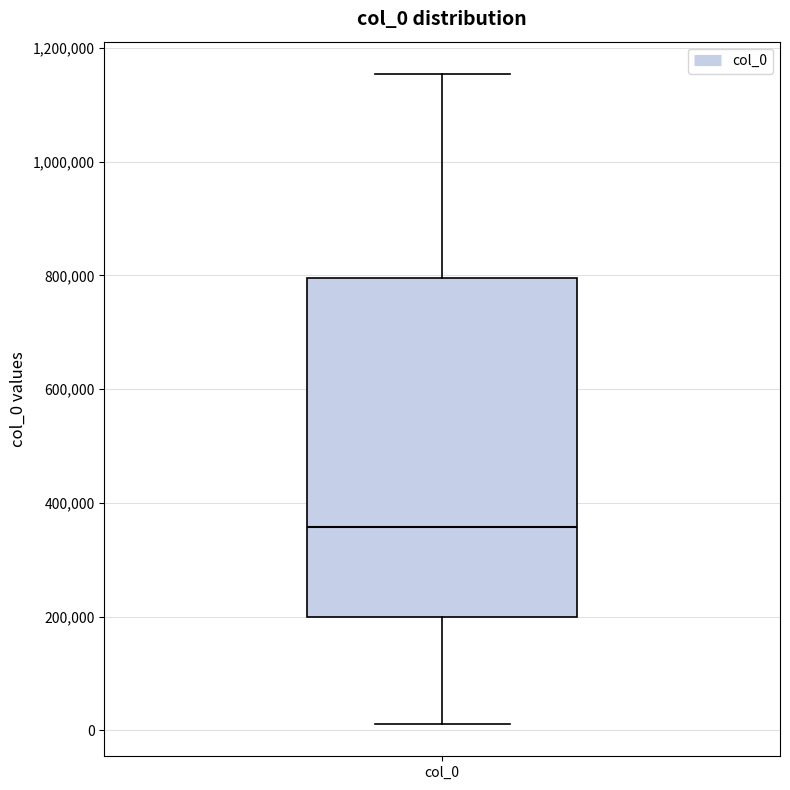

Read this box plot against the y-axis: the position of the median line, the range covered by the box, and the ends of both whiskers. The values are not printed on the chart, so give them approximately, as read against the axis.

median 360000, box 200000 to 800000, whiskers 20000 to 1160000